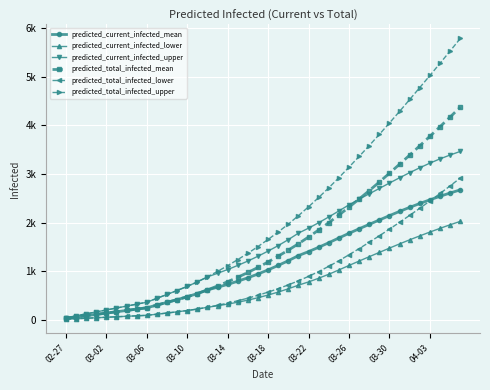

What is the average value of the predicted_total_infected_lower series?

889